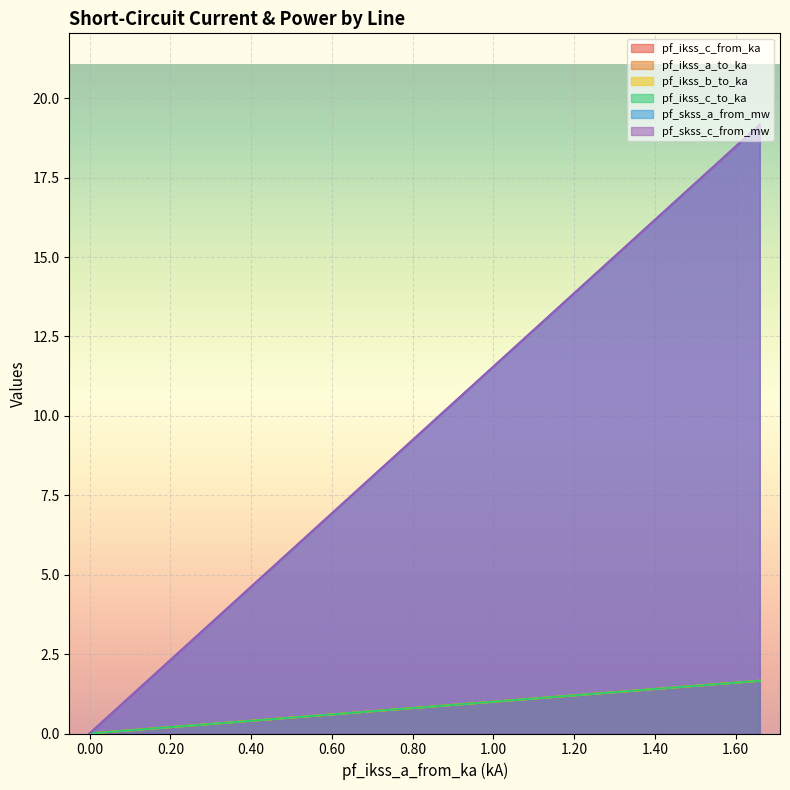

How many lines are shown in the chart?

6